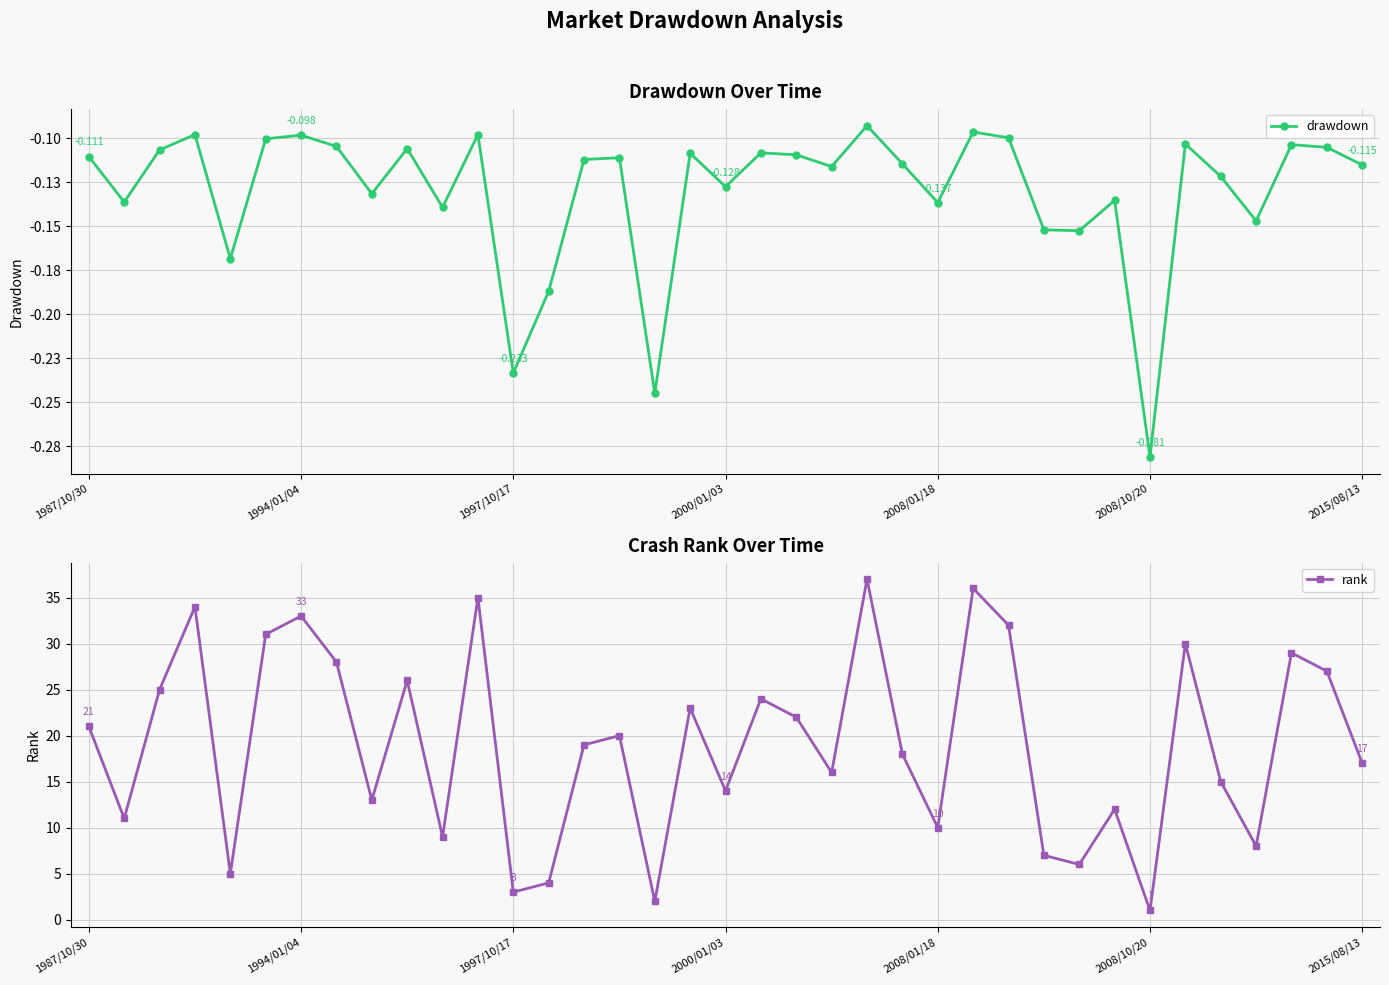

True or false: rank has more than 0 interior local peaks.

True